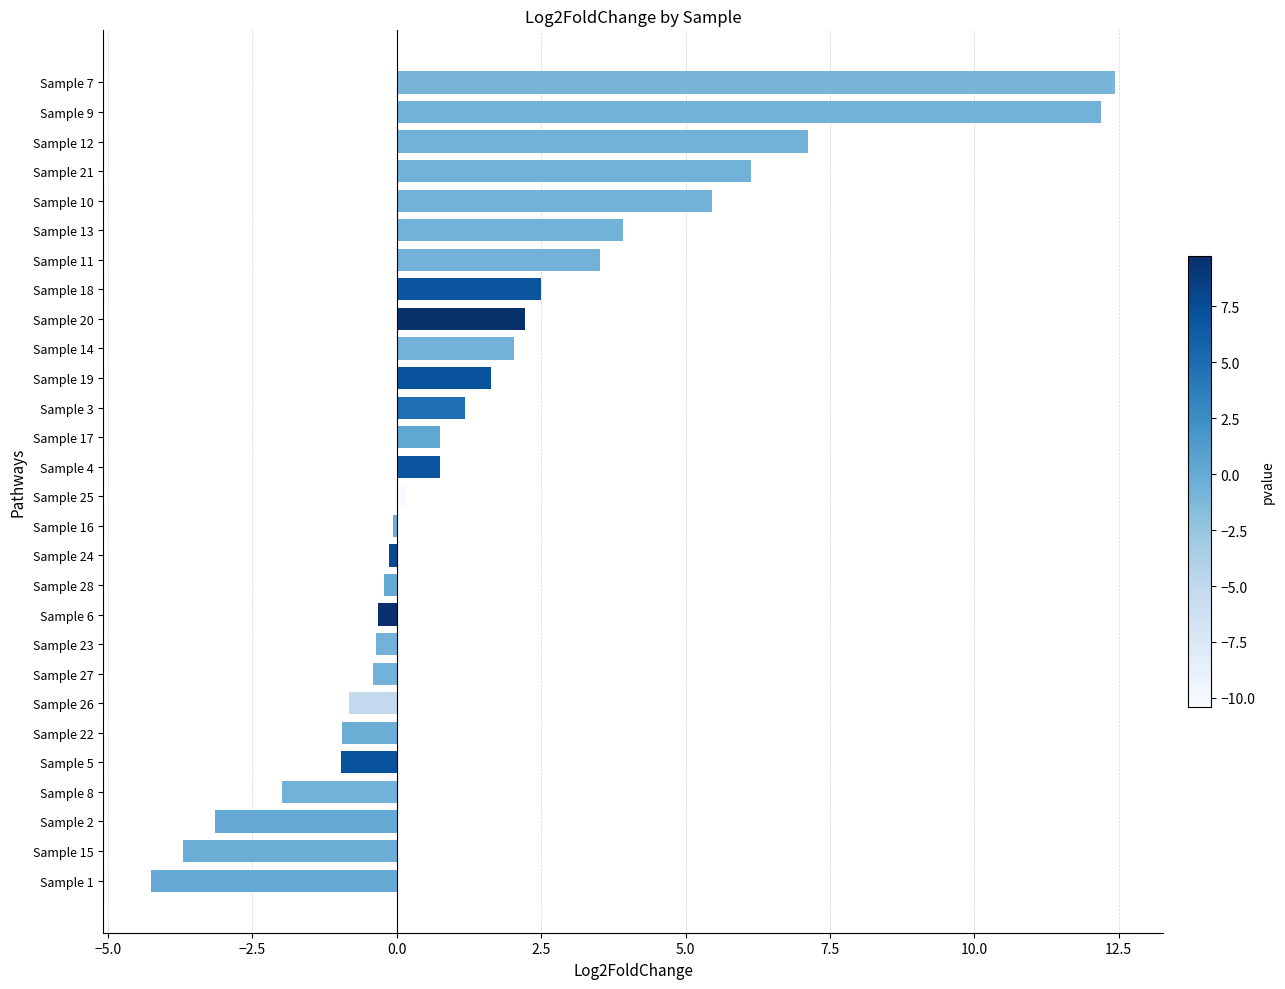

Read the value at Sample 27.

-0.4